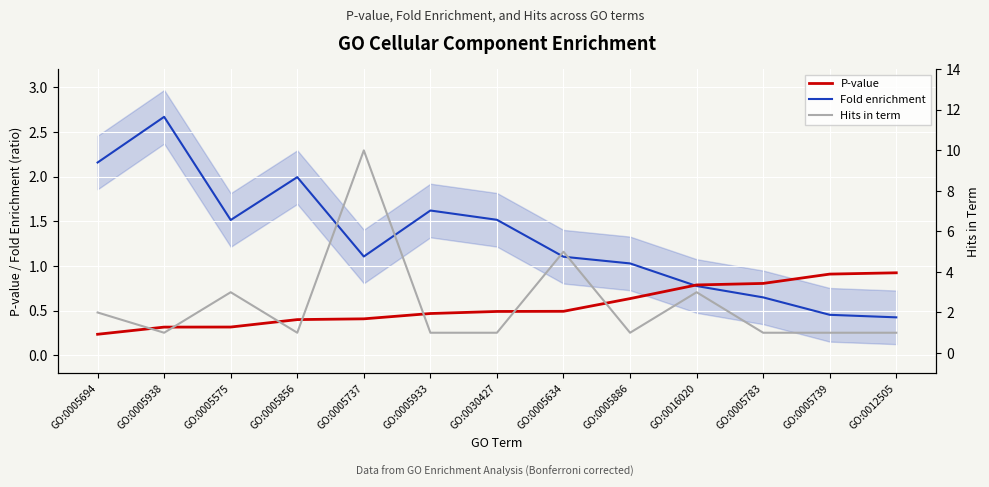

What is the difference between the highest and lowest values at GO:0005886?

0.4